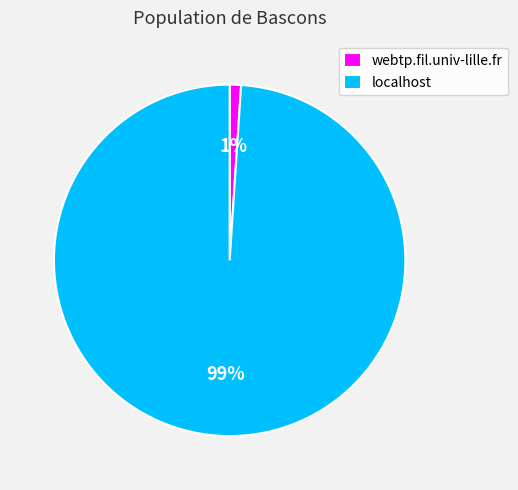

Which has a higher value, localhost or webtp.fil.univ-lille.fr?

localhost